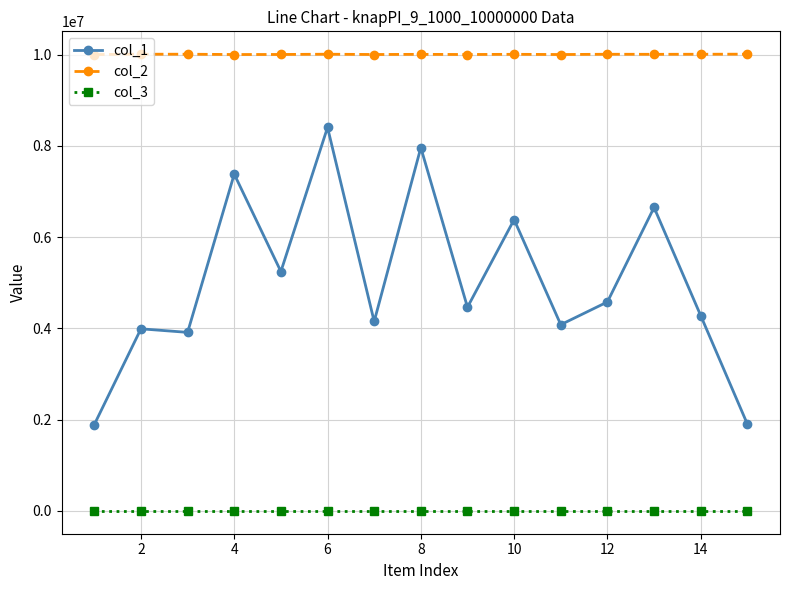

True or false: col_1 has more than 0 points higher than both neighbors.

True